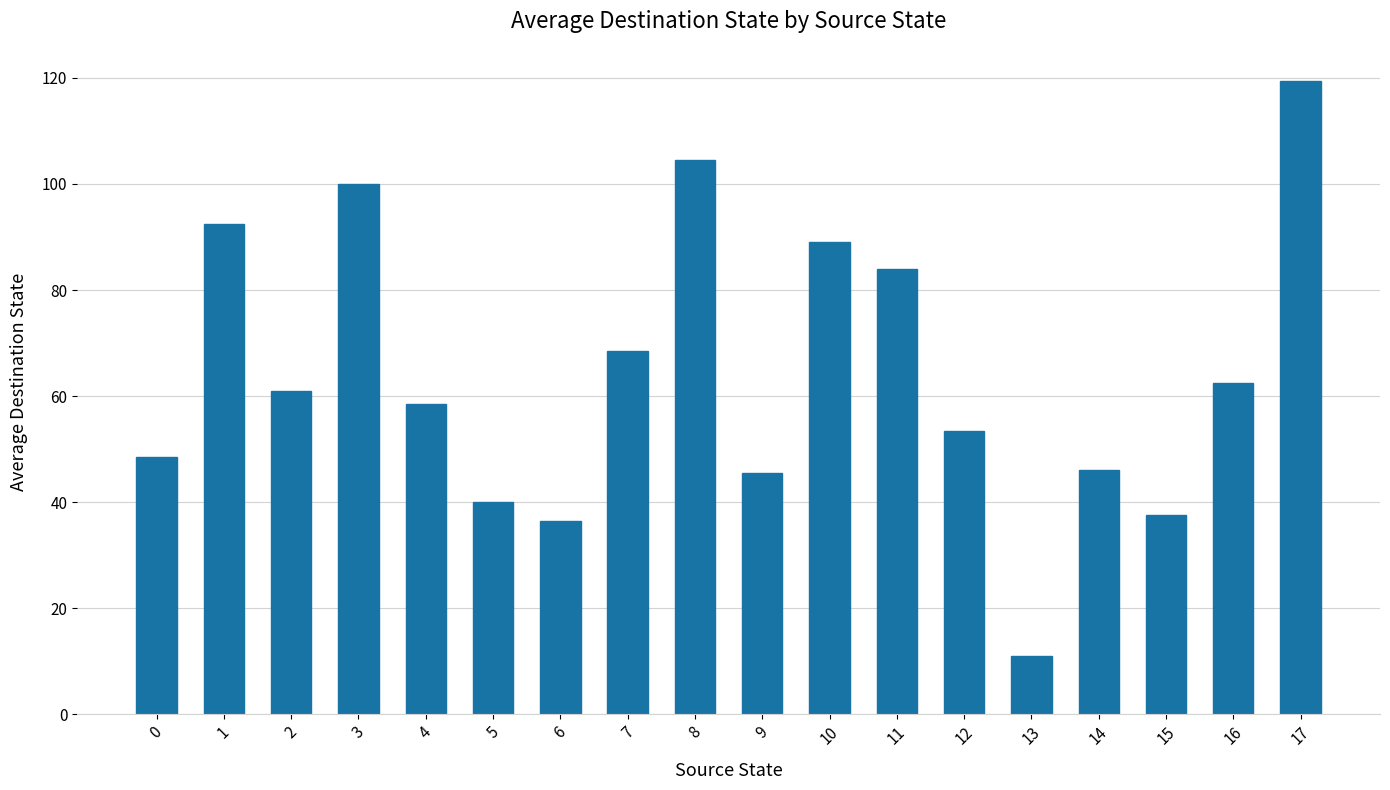

What is the sum of all values?

1158.5